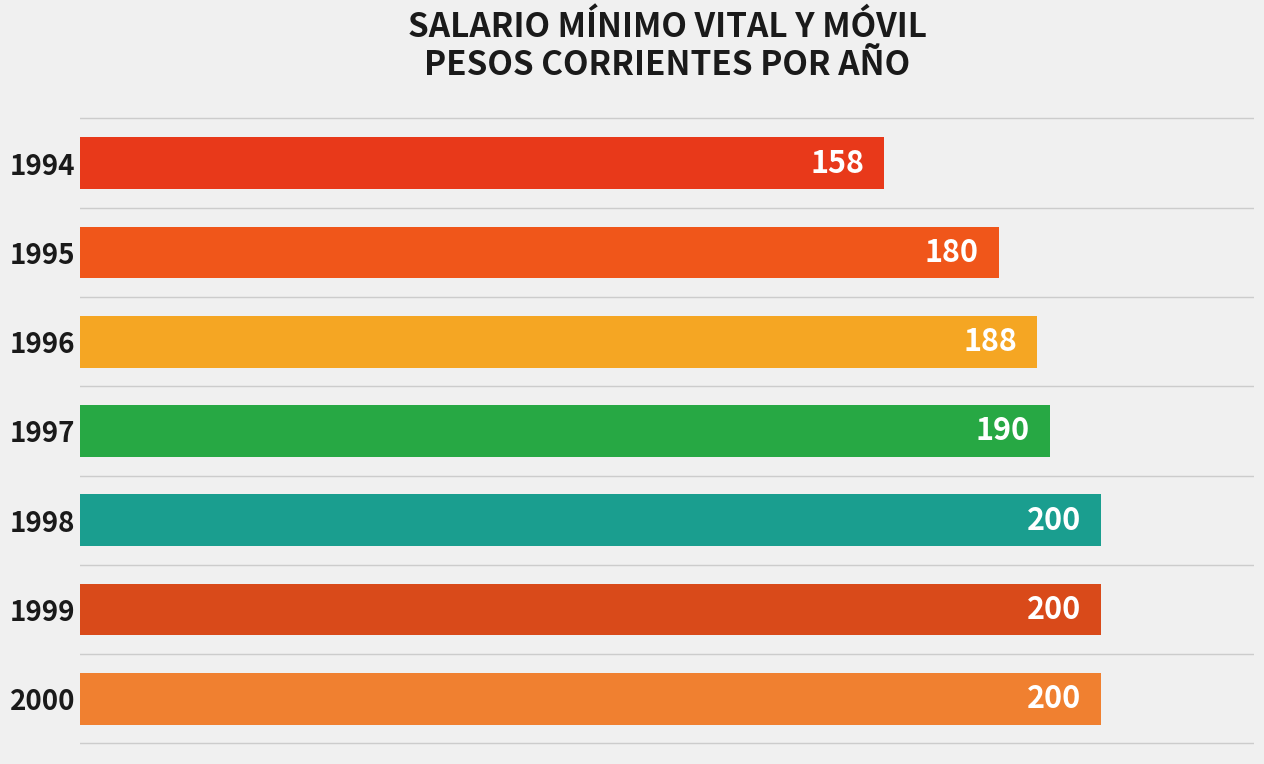

Which has a higher value, 1996 or 1995?

1996